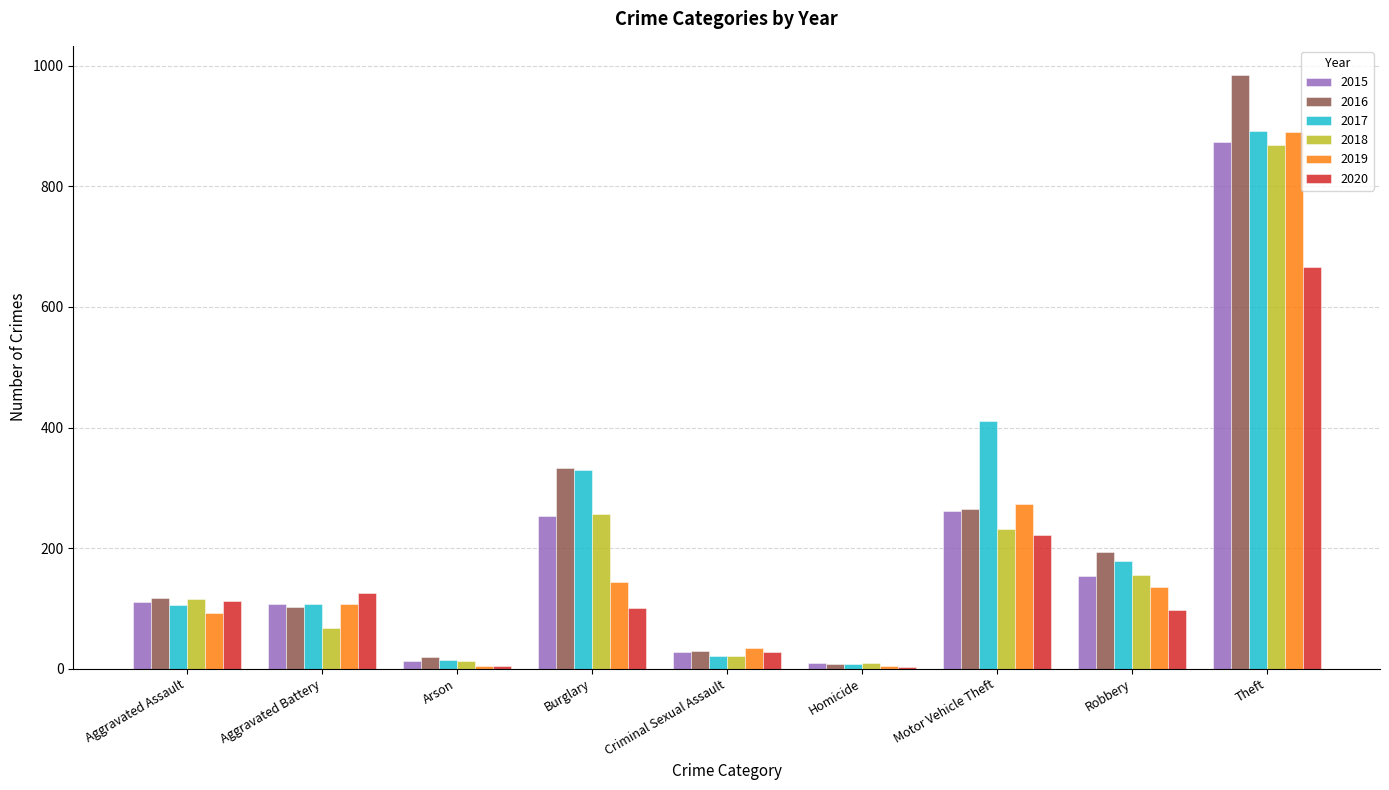

Count the number of categories in the chart.

9